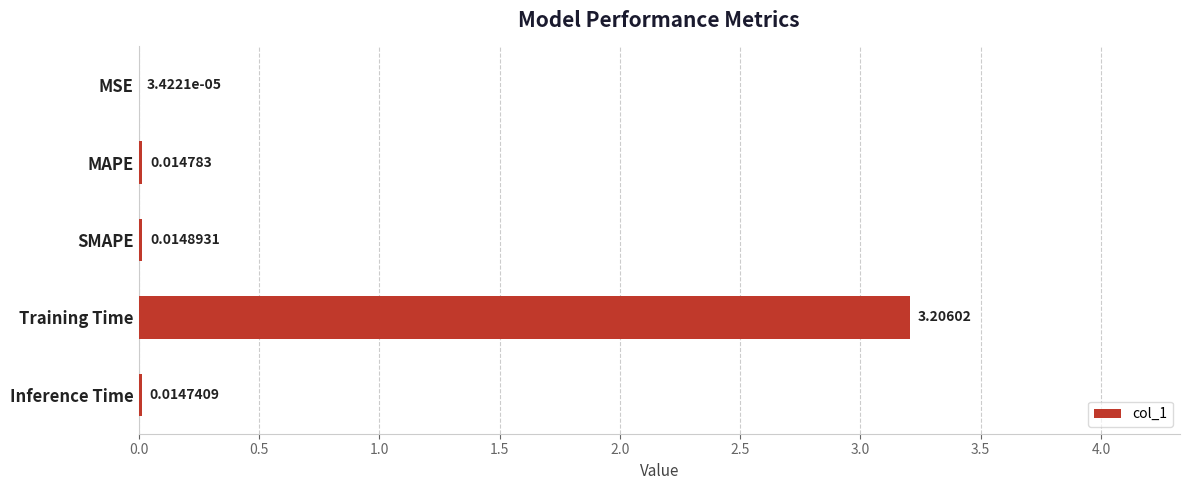

Between SMAPE and Inference Time, which is larger?

SMAPE